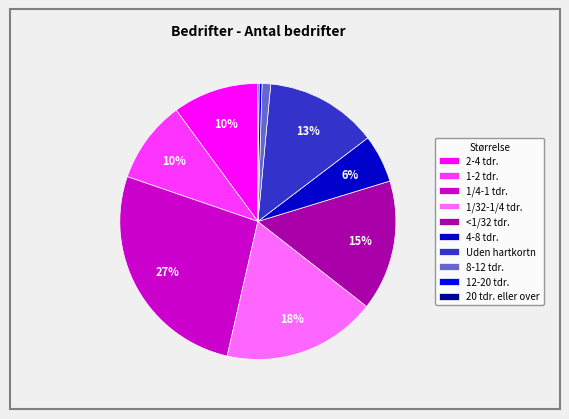

To the nearest percent, what percentage of the pie is Uden hartkortn?

13%